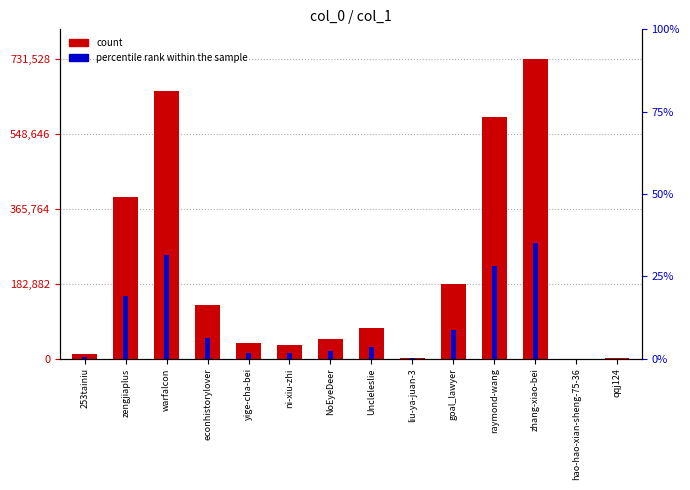

Which series has the widest spread of values?

col_1